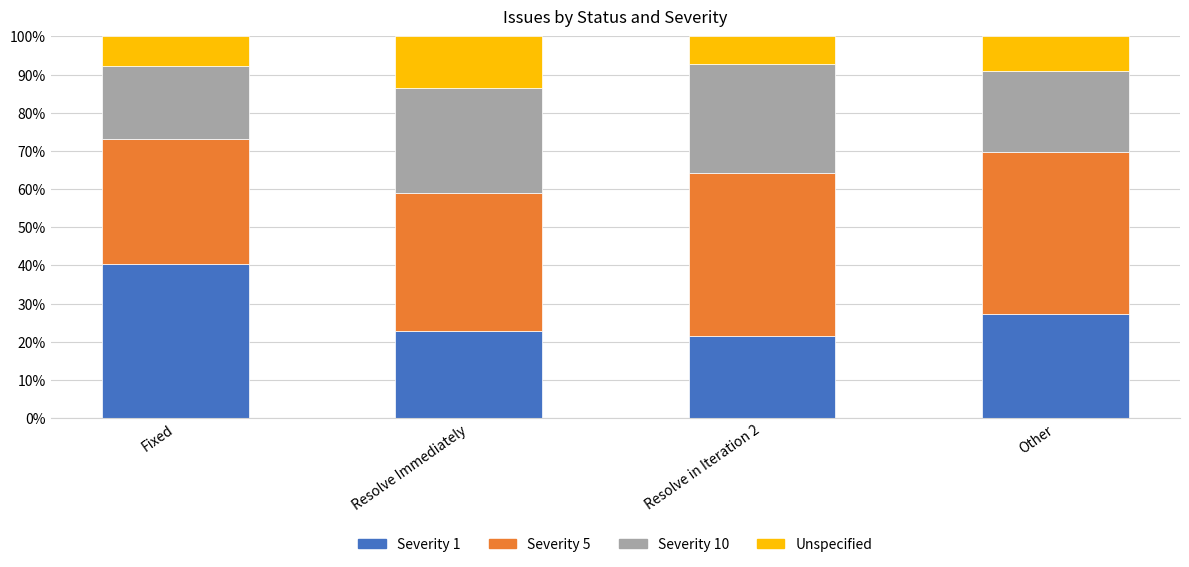

What is the total value across all series at Resolve in Iteration 2?

100.0